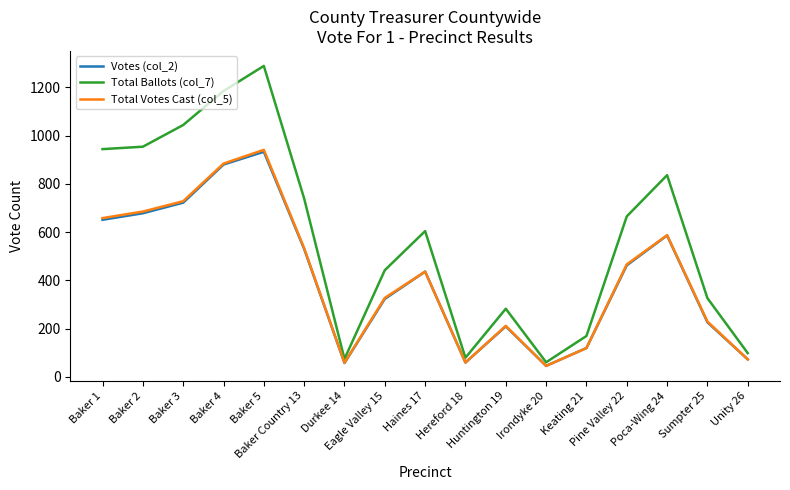

What is the maximum value shown in the chart?

1289